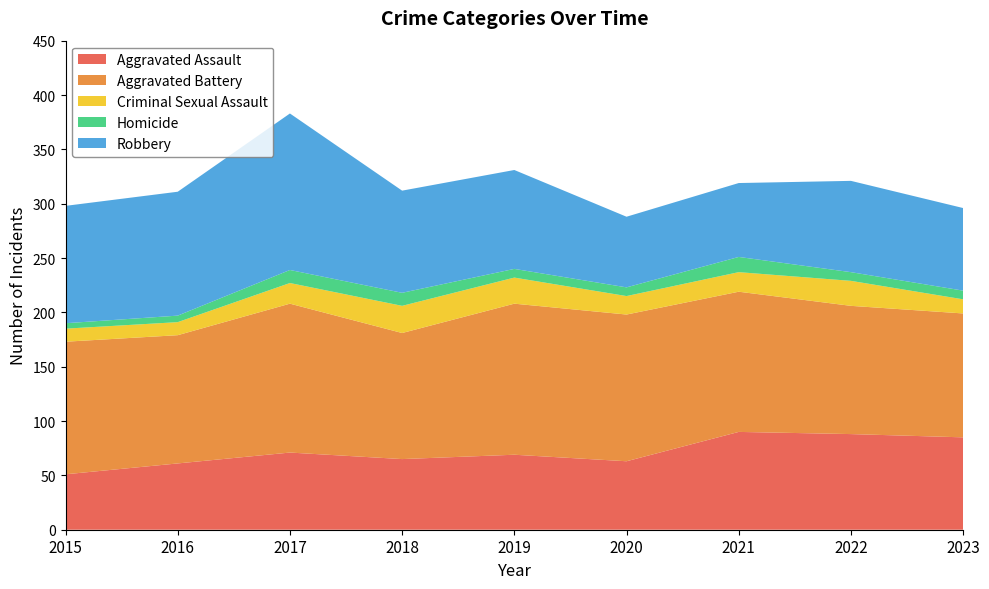

Reading left to right, what are all the values shown in this chart?

Aggravated Assault: 2015=51	2016=61	2017=71	2018=65	2019=69	2020=63	2021=90	2022=88	2023=85
Aggravated Battery: 2015=122	2016=118	2017=137	2018=116	2019=139	2020=135	2021=129	2022=118	2023=114
Criminal Sexual Assault: 2015=12	2016=12	2017=19	2018=25	2019=24	2020=17	2021=18	2022=23	2023=13
Homicide: 2015=5	2016=6	2017=12	2018=12	2019=8	2020=8	2021=14	2022=8	2023=8
Robbery: 2015=108	2016=114	2017=144	2018=94	2019=91	2020=65	2021=68	2022=84	2023=76